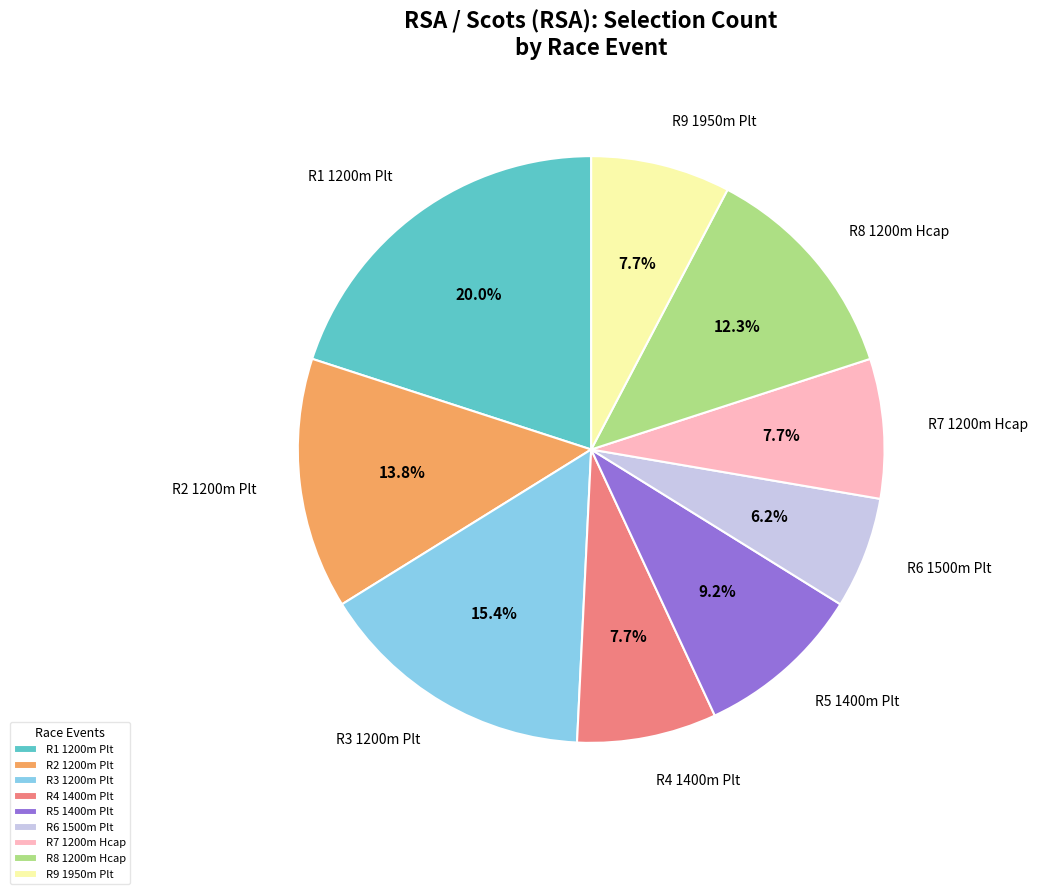

Between R6 1500m Plt and R7 1200m Hcap, which is larger?

R7 1200m Hcap